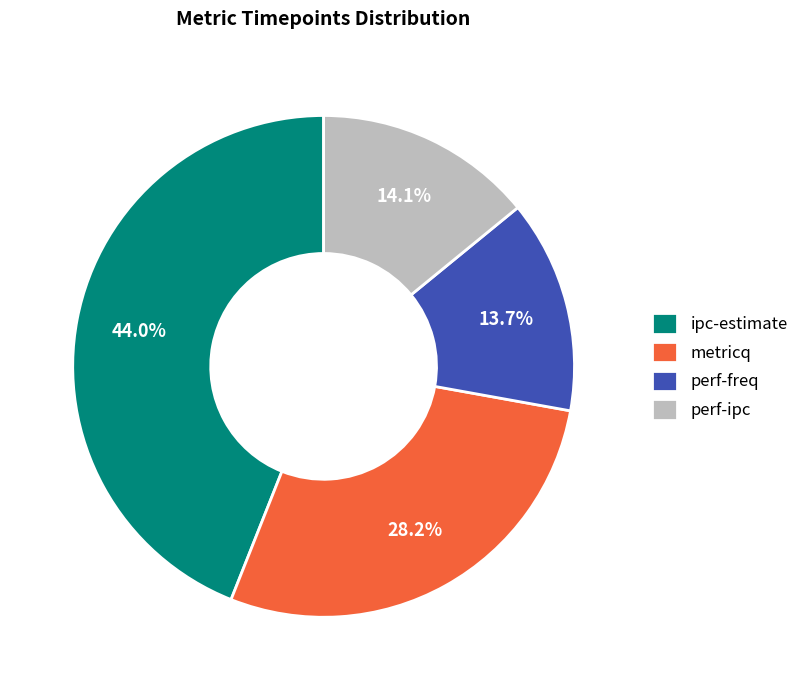

Approximately how many times larger is the value at perf-ipc compared to perf-freq?

1.0